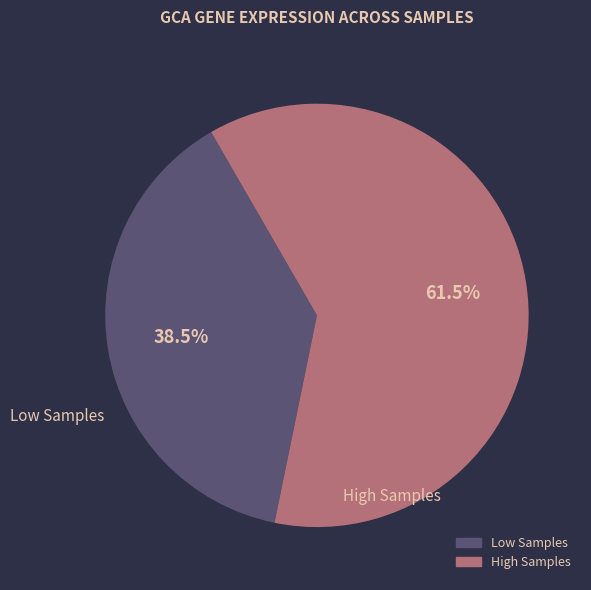

Does any single category account for the majority?

Yes